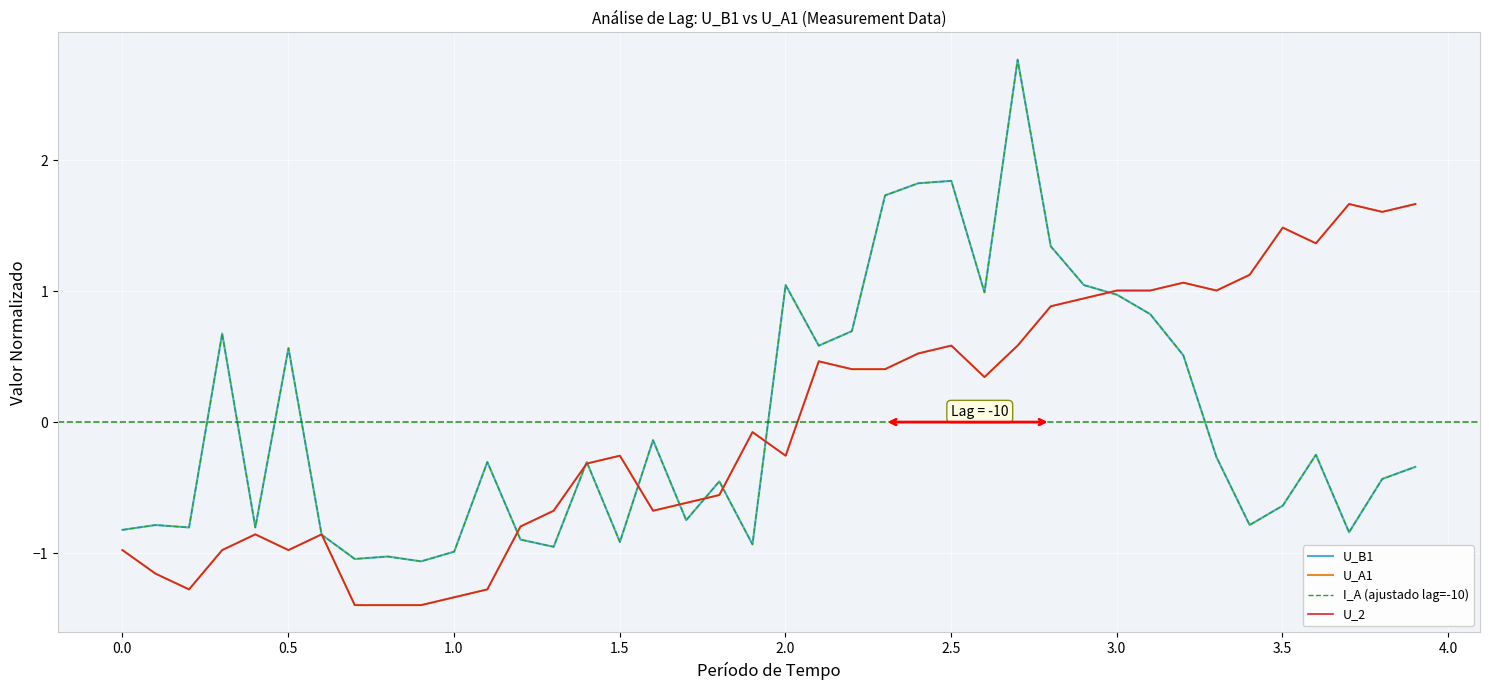

Does the chart have visible grid lines?

Yes